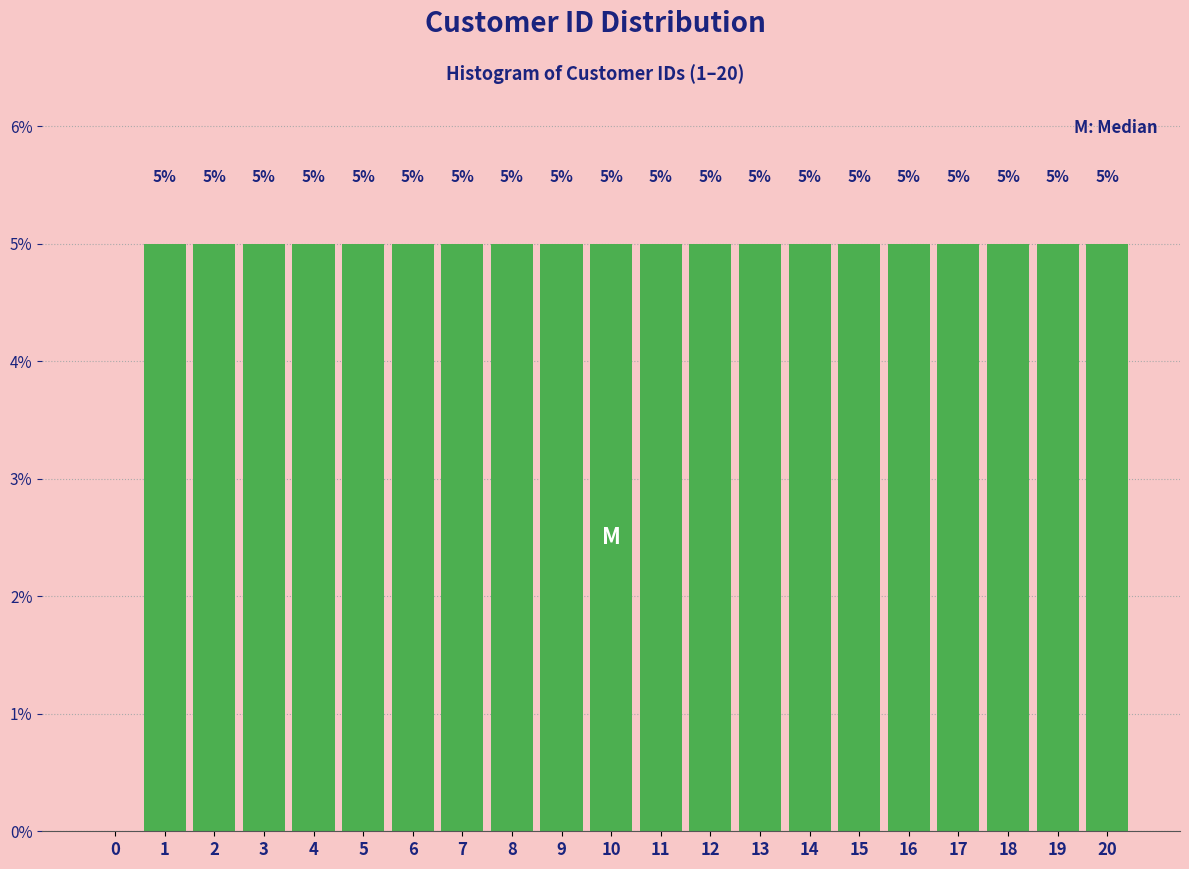

Reading left to right, extract all data points from this chart.

0=0	1=5	2=5	3=5	4=5	5=5	6=5	7=5	8=5	9=5	10=5	11=5	12=5	13=5	14=5	15=5	16=5	17=5	18=5	19=5	20=5